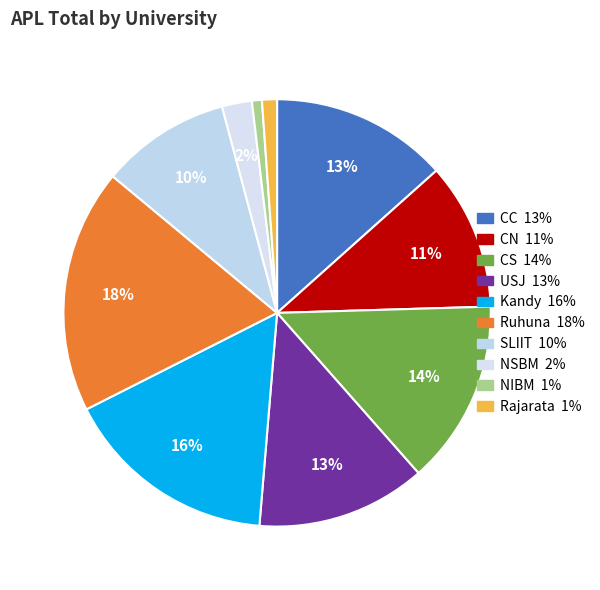

Does CC account for over 50% of the chart?

No